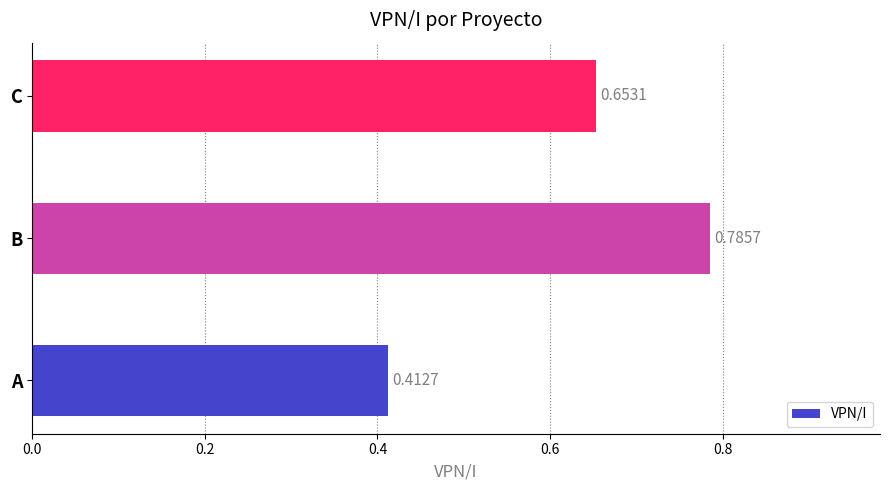

Which has a higher value, C or B?

B